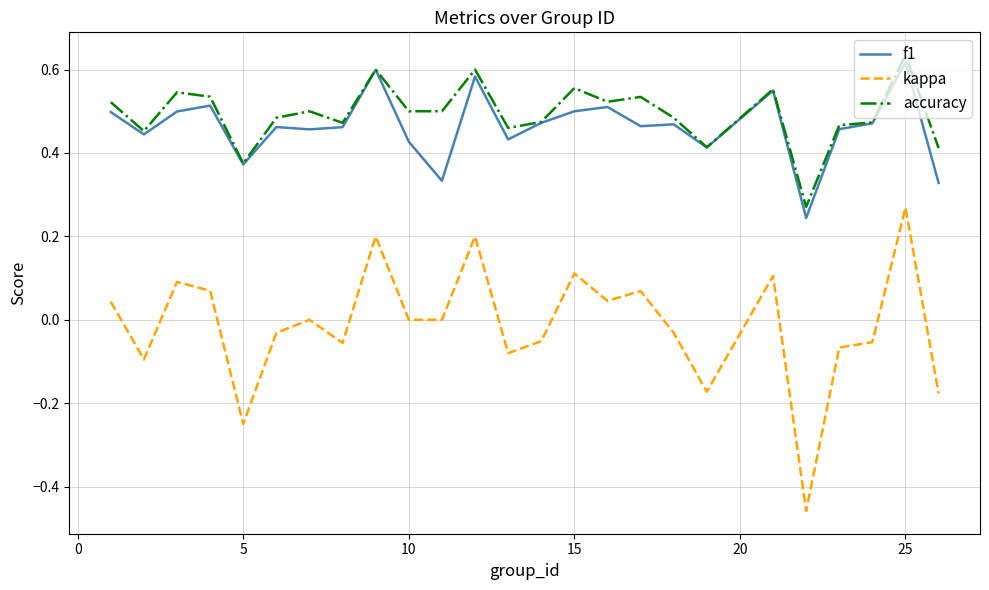

Which series has the largest range (max minus min)?

kappa